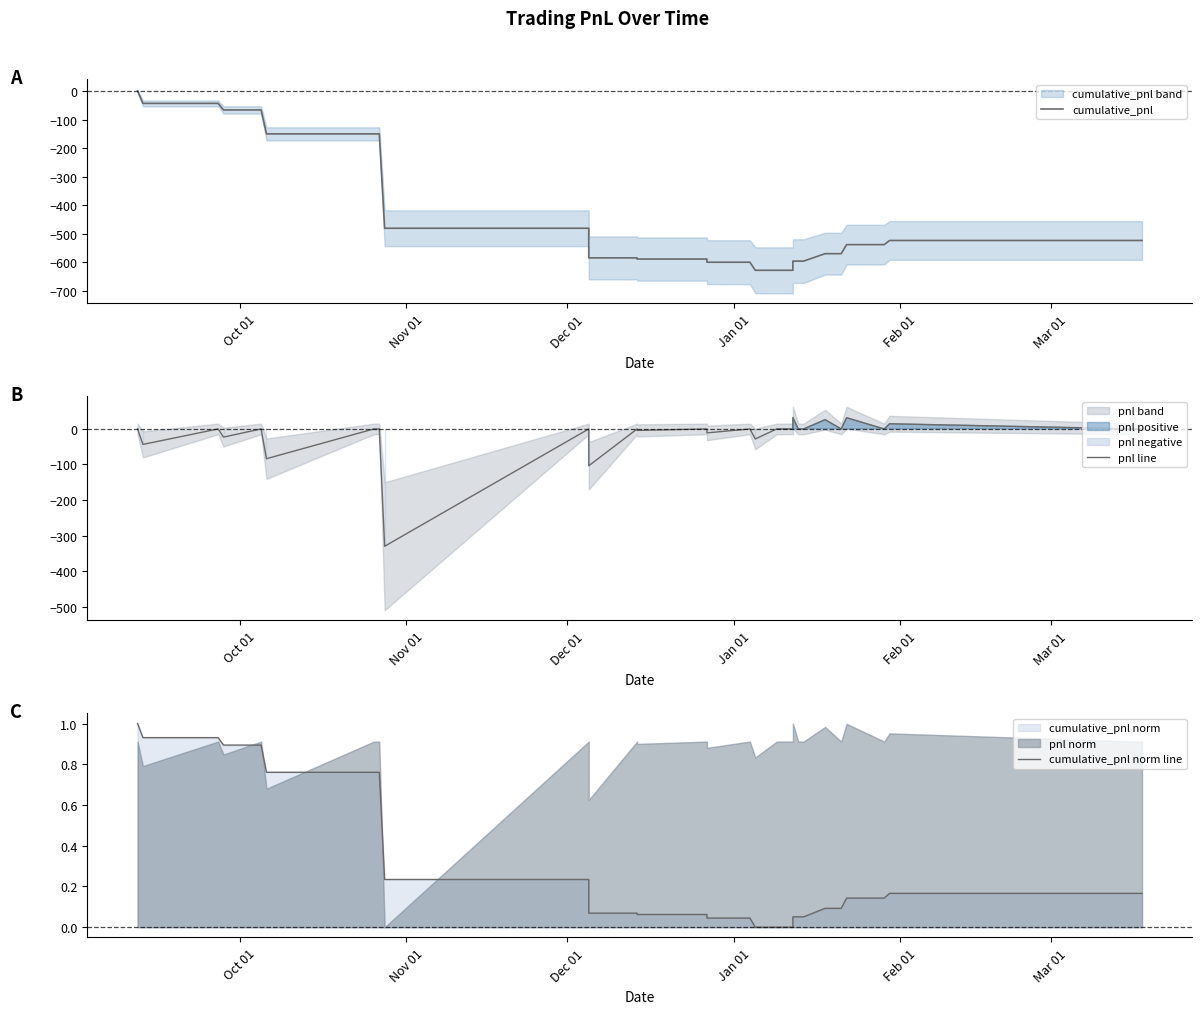

What are all the series names shown in the legend?

cumulative_pnl, pnl line, cumulative_pnl norm line